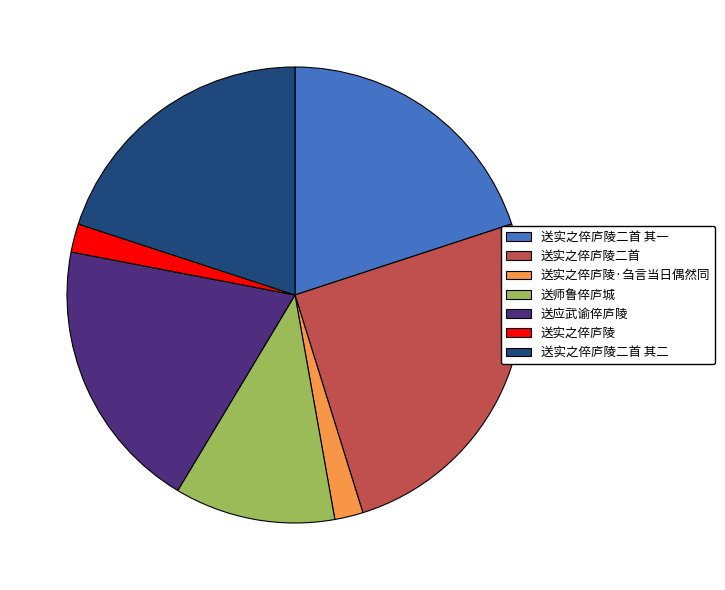

Count the number of slices in the pie.

7